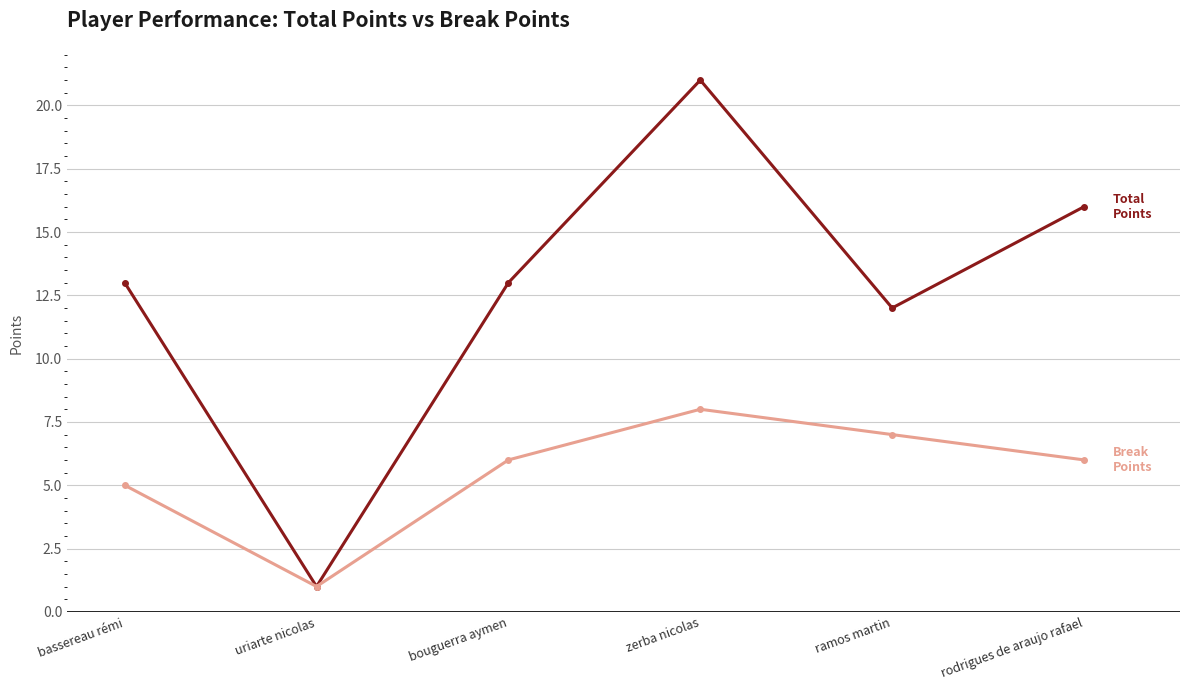

What is the spread (max minus min) of values at ramos martin?

5